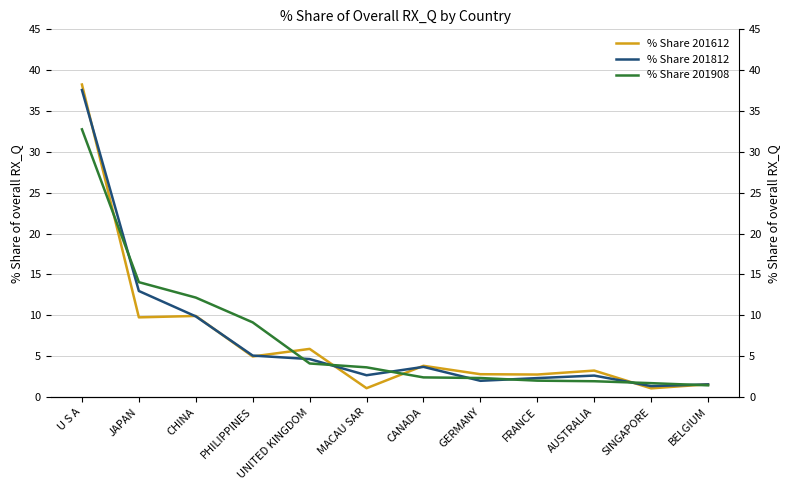

How many values in the % Share 201612 series exceed 3?

7